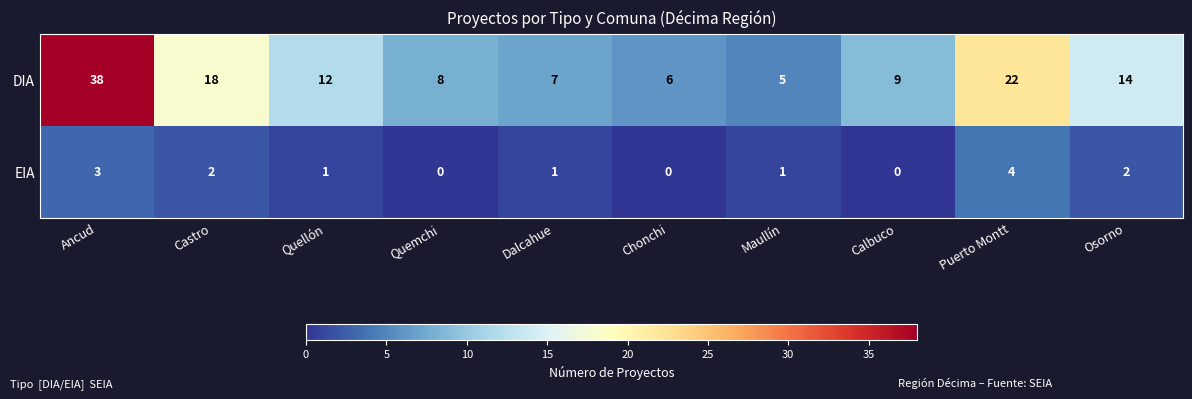

Read the DIA value at Maullín, to the nearest 5.

5